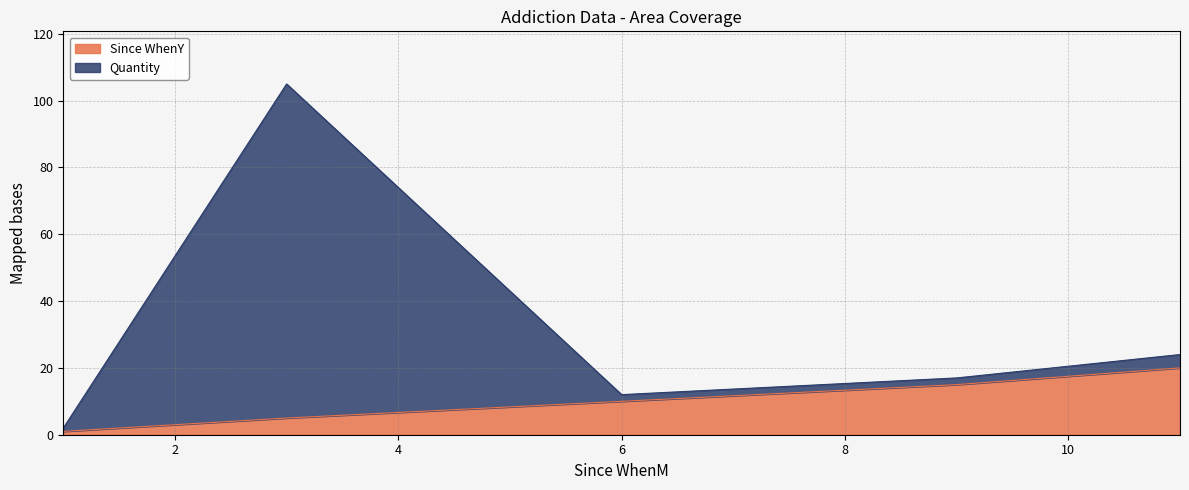

What is the minimum value for Quantity?

2